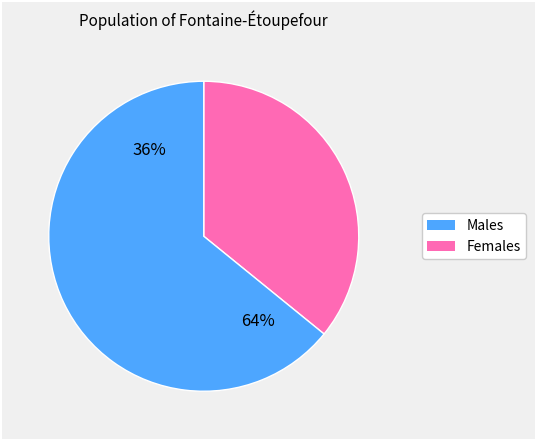

Do 730 and 100 together represent more than half of the pie?

Yes